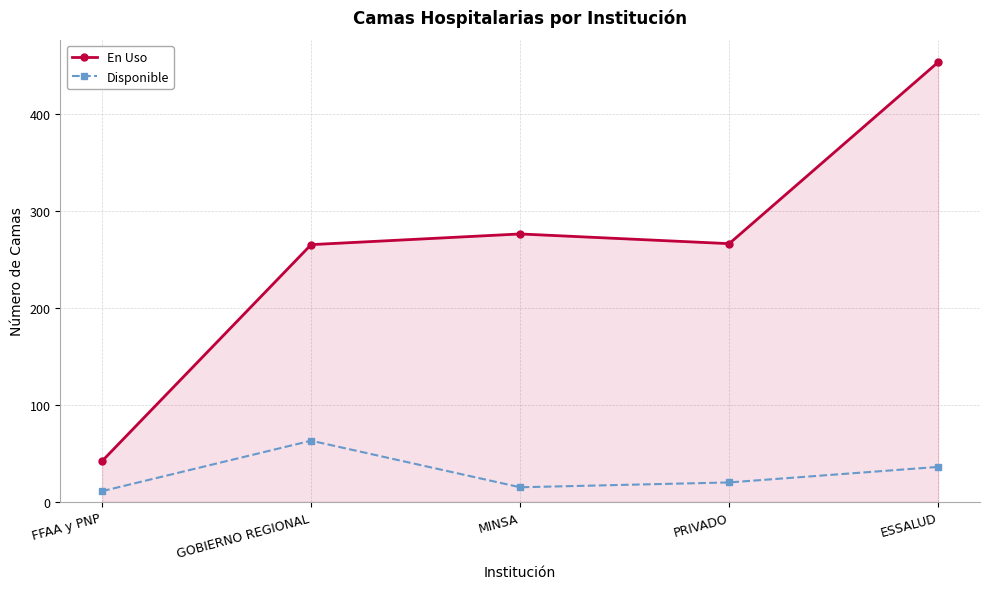

True or false: En Uso and Disponible intersect in this chart.

False